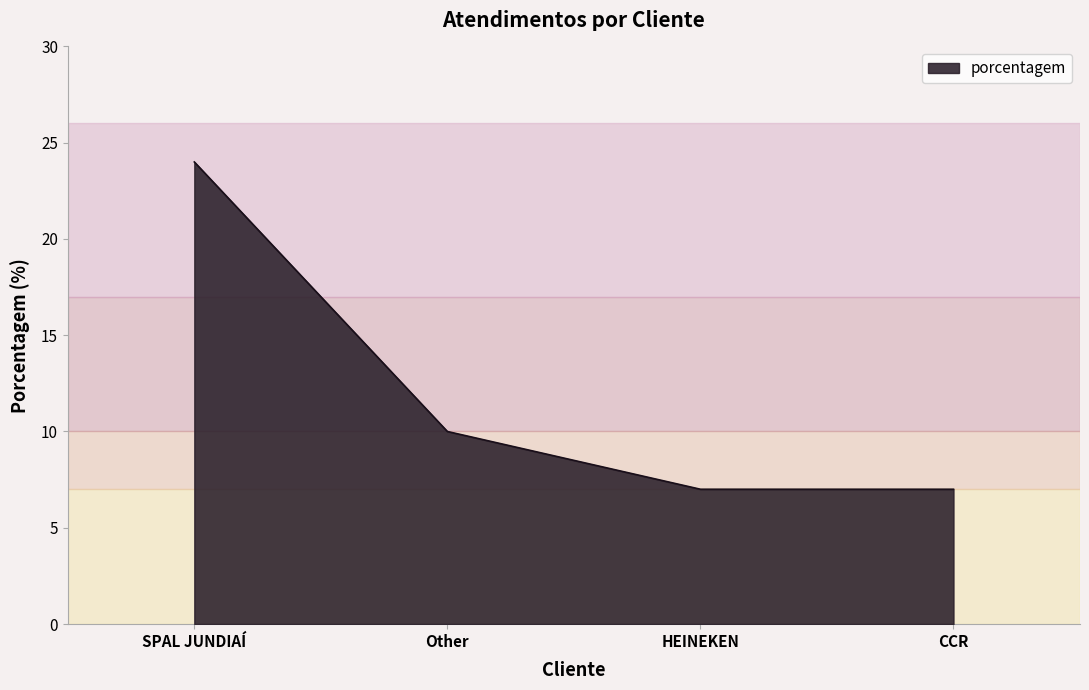

What is the approximate value at SPAL JUNDIAÍ?

24